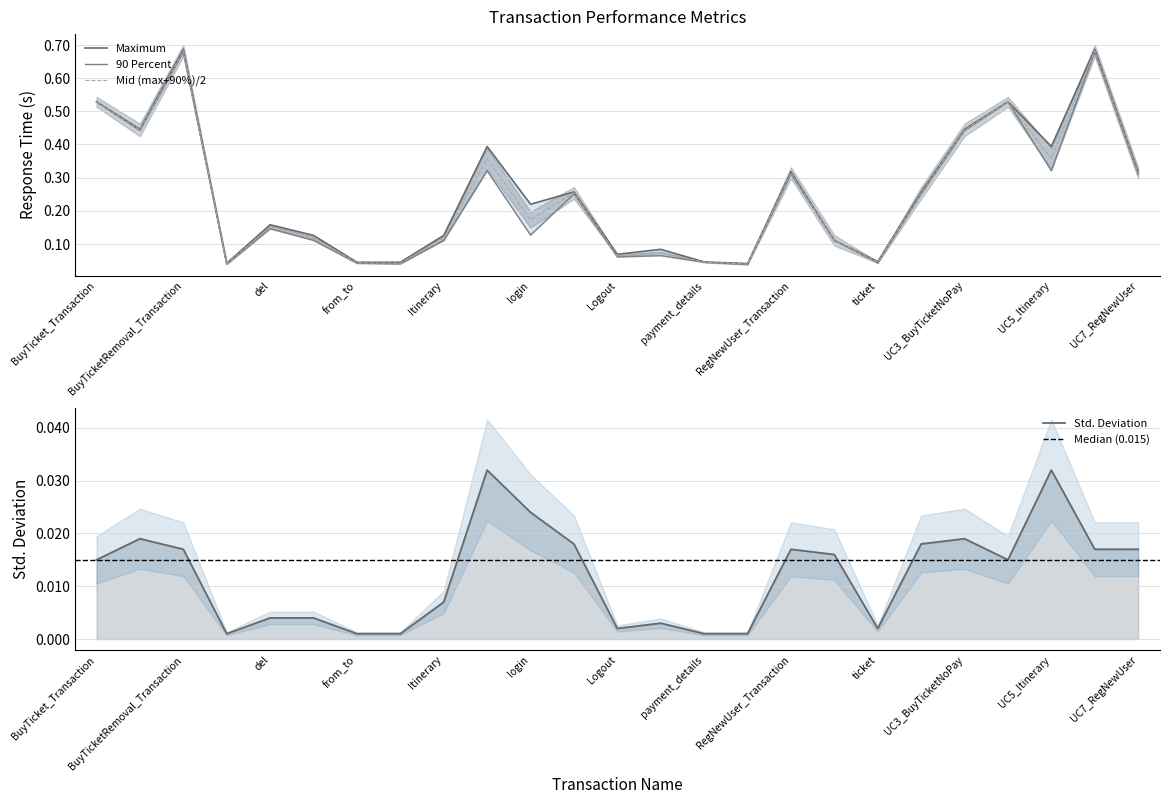

Is it true that Mid (max+90%)/2 equals 0.4 at RegNewUser_Transaction?

False